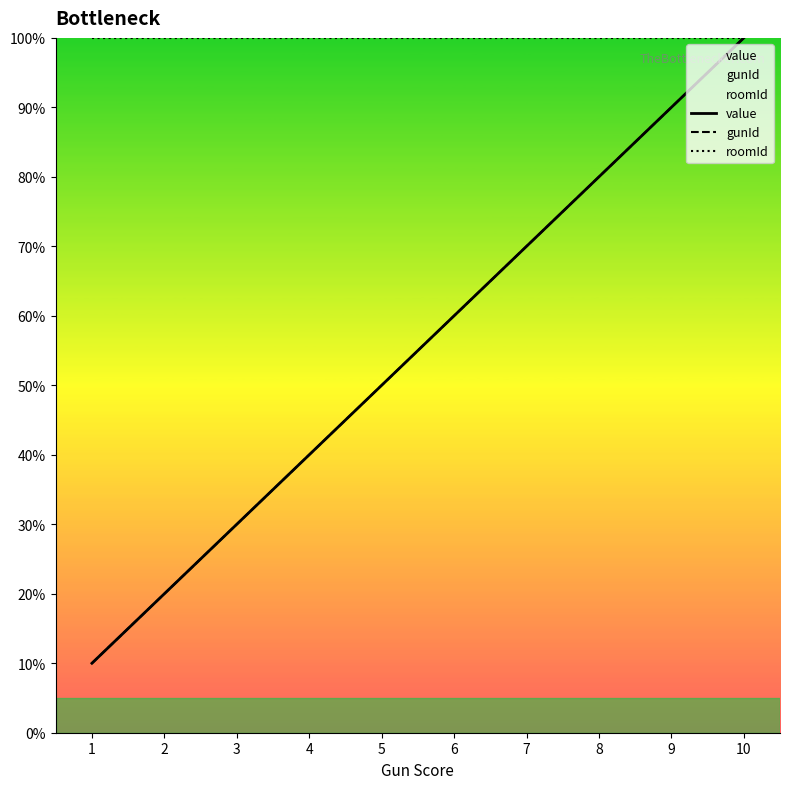

What are all the series names shown in the legend?

value, gunId, roomId